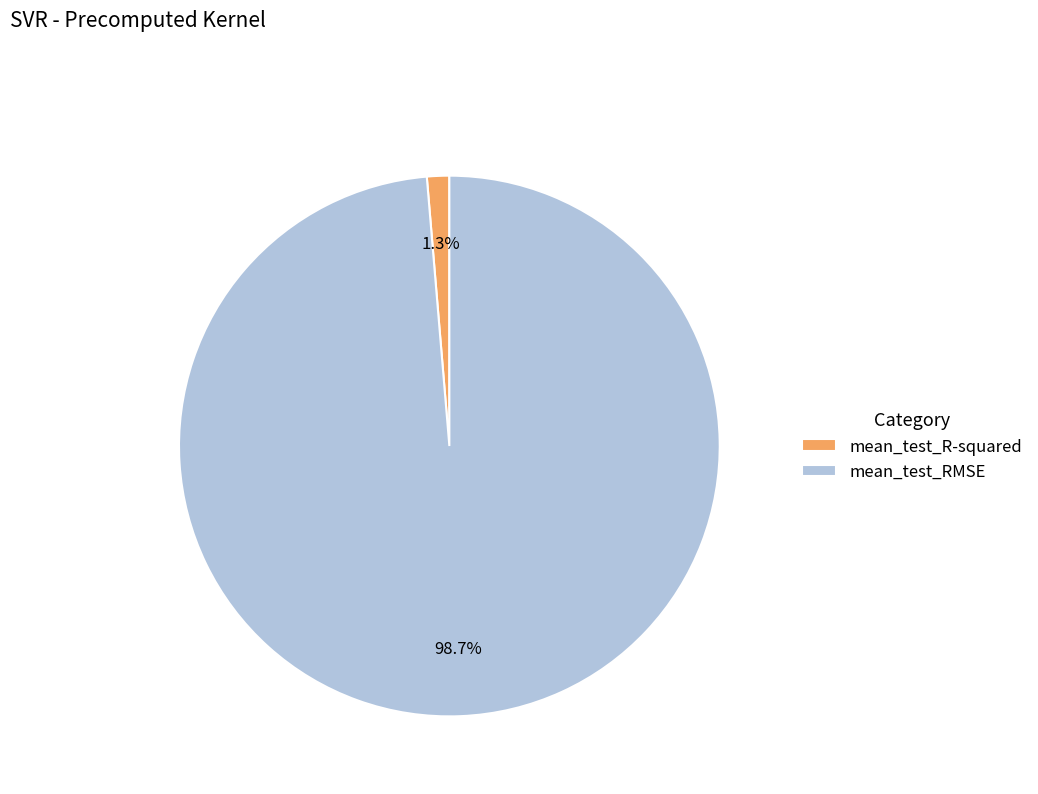

What is the largest slice in the pie chart?

mean_test_RMSE